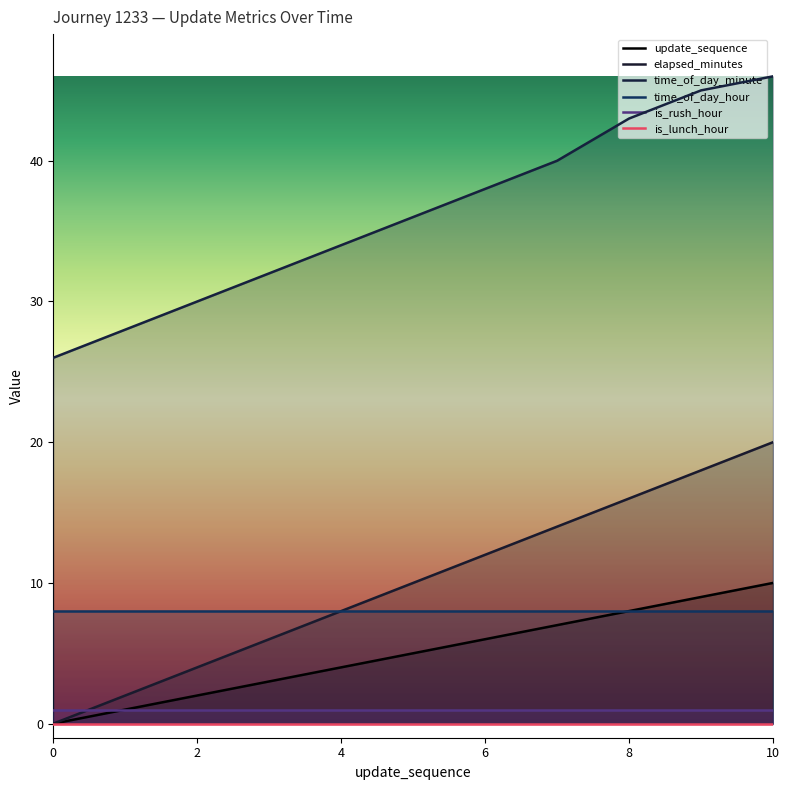

Reading right to left, list all the values displayed in this chart.

update_sequence: 10	9	8	7	6	5	4	3	2	1	0
elapsed_minutes: 20	18	16	14	12	10	8	6	4	2	0
time_of_day_minute: 46	45	43	40	38	36	34	32	30	28	26
time_of_day_hour: 8	8	8	8	8	8	8	8	8	8	8
is_rush_hour: 1	1	1	1	1	1	1	1	1	1	1
is_lunch_hour: 0	0	0	0	0	0	0	0	0	0	0